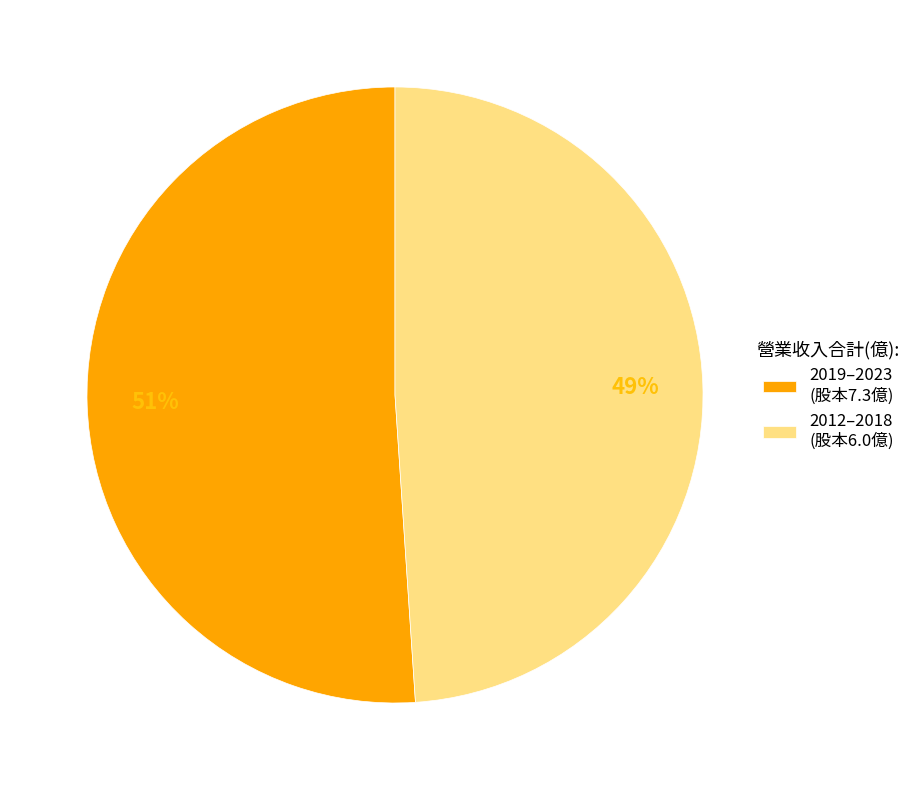

To the nearest percent, what portion does 2012–2018 (股本6.0億) represent?

49%